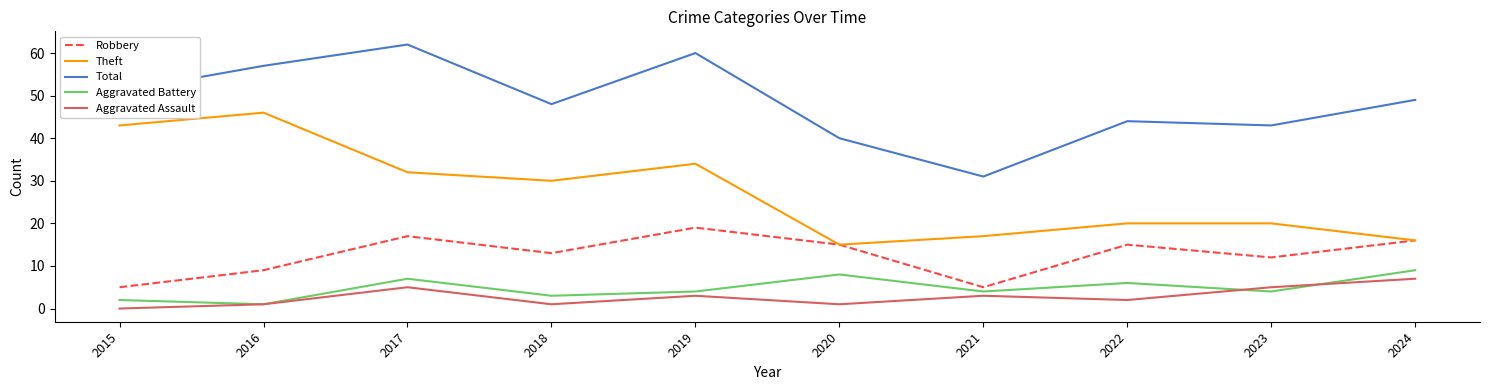

Which label corresponds to the largest value in the chart?

2017